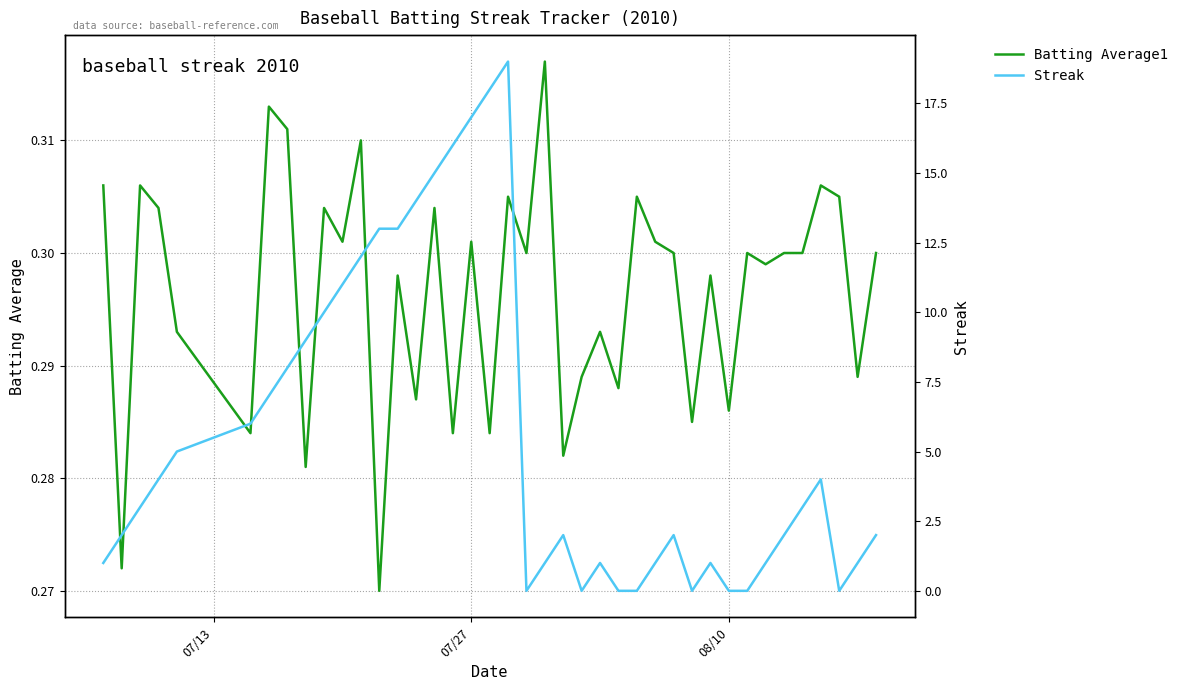

The Batting Average1 series shows 0.5 at 07/27. True or false?

False